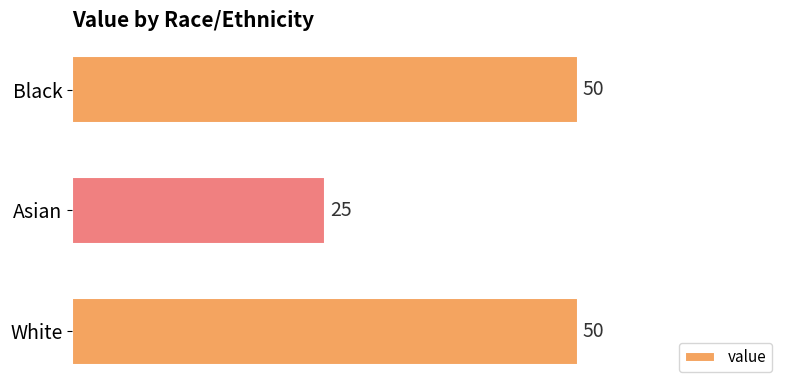

Count the values in the range 25 to 50.

3